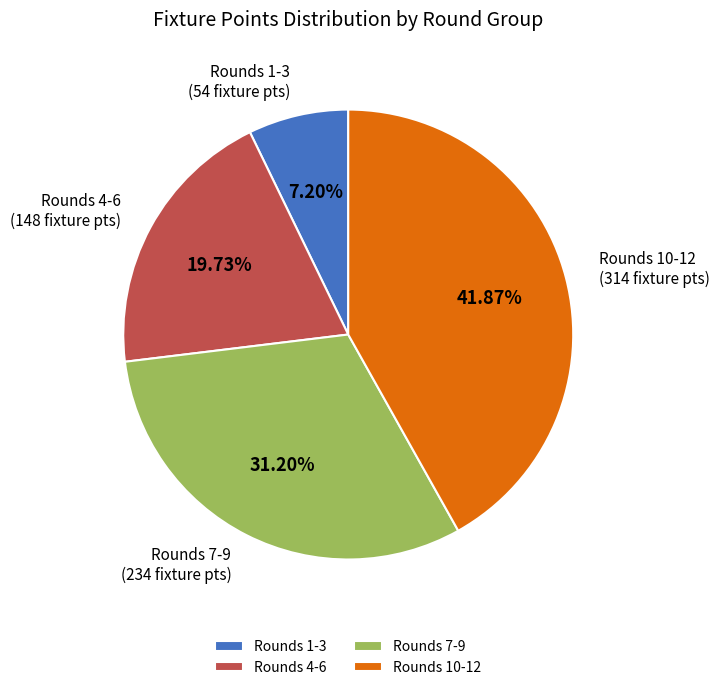

Which has a higher value, Rounds 4-6 or Rounds 7-9?

Rounds 7-9